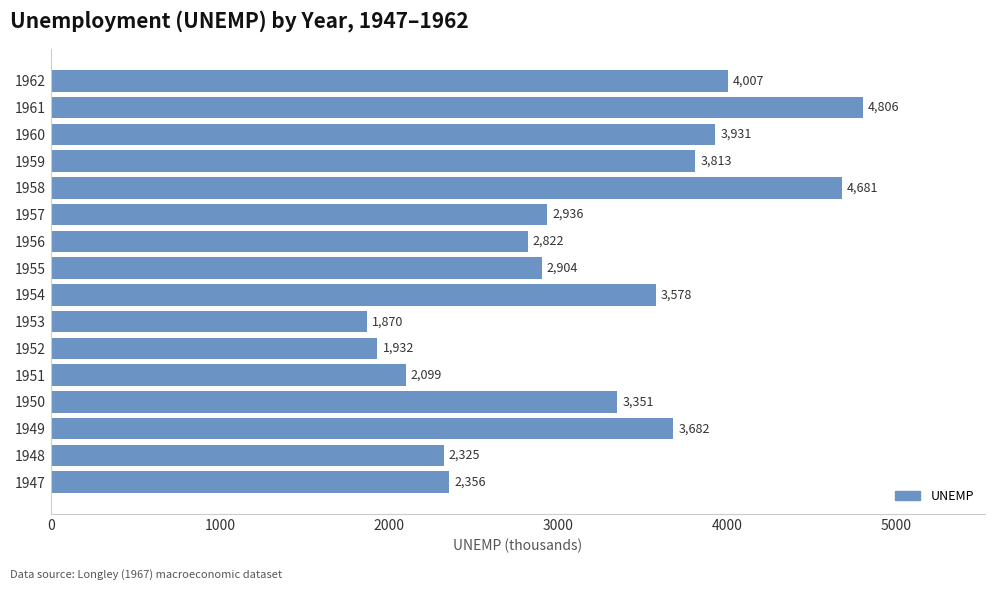

True or false: the data shows 2356 at 1947.

True